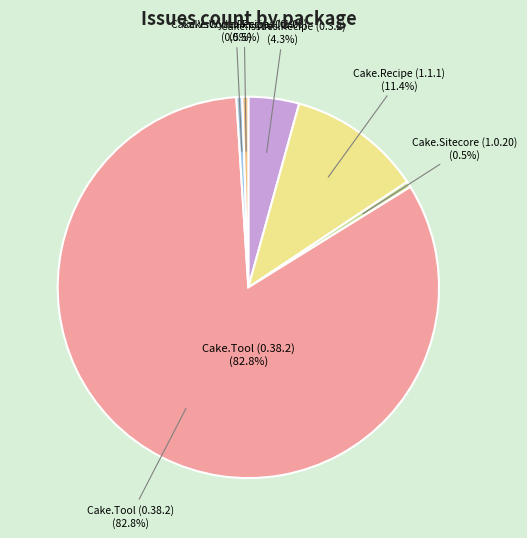

Which category has the smallest portion of the pie?

Cake.Sitecore (1.0.20)